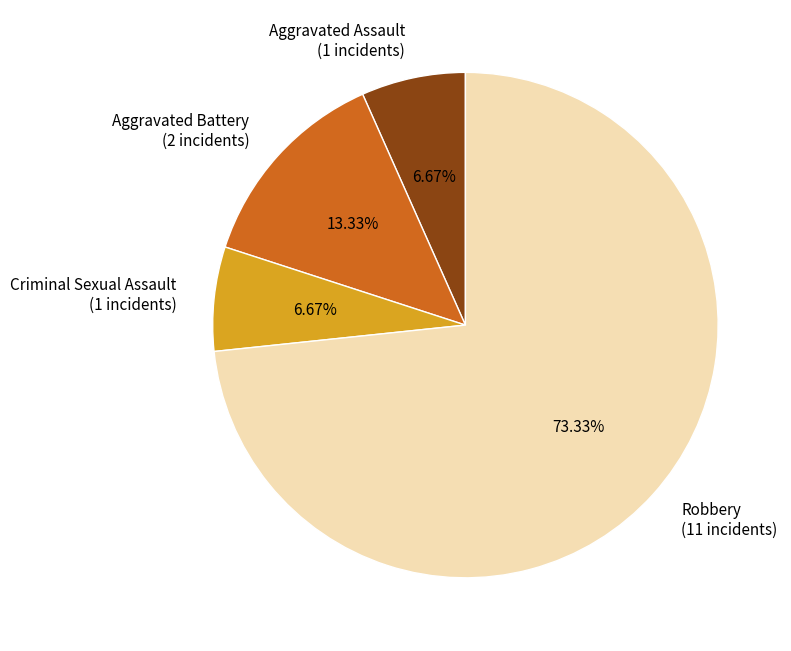

Is it true that Criminal Sexual Assault is 7% of the pie?

True